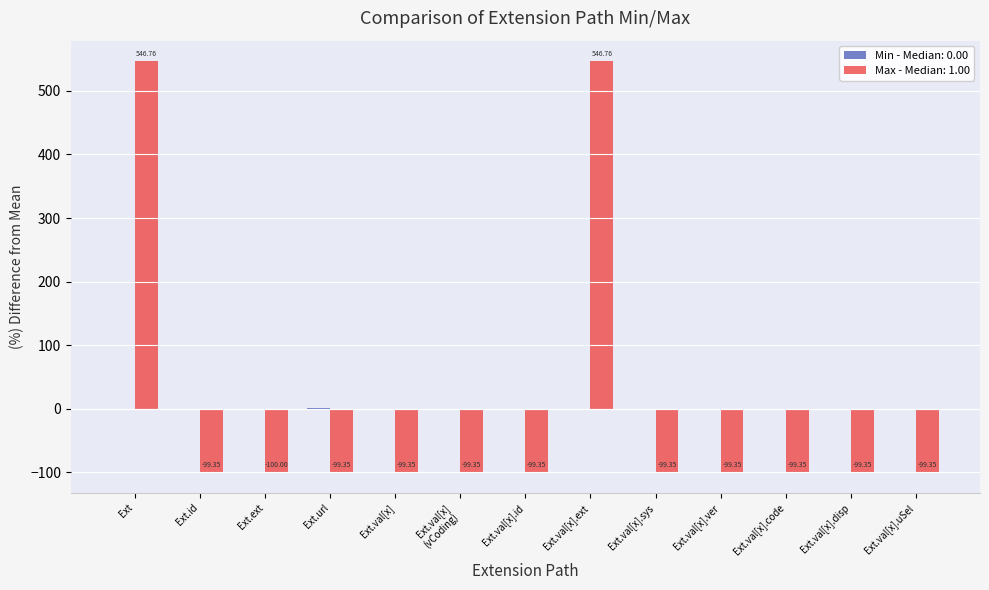

Between Ext and Ext.val[x].uSel, which series saw the biggest shift?

Max - Median: 1.00